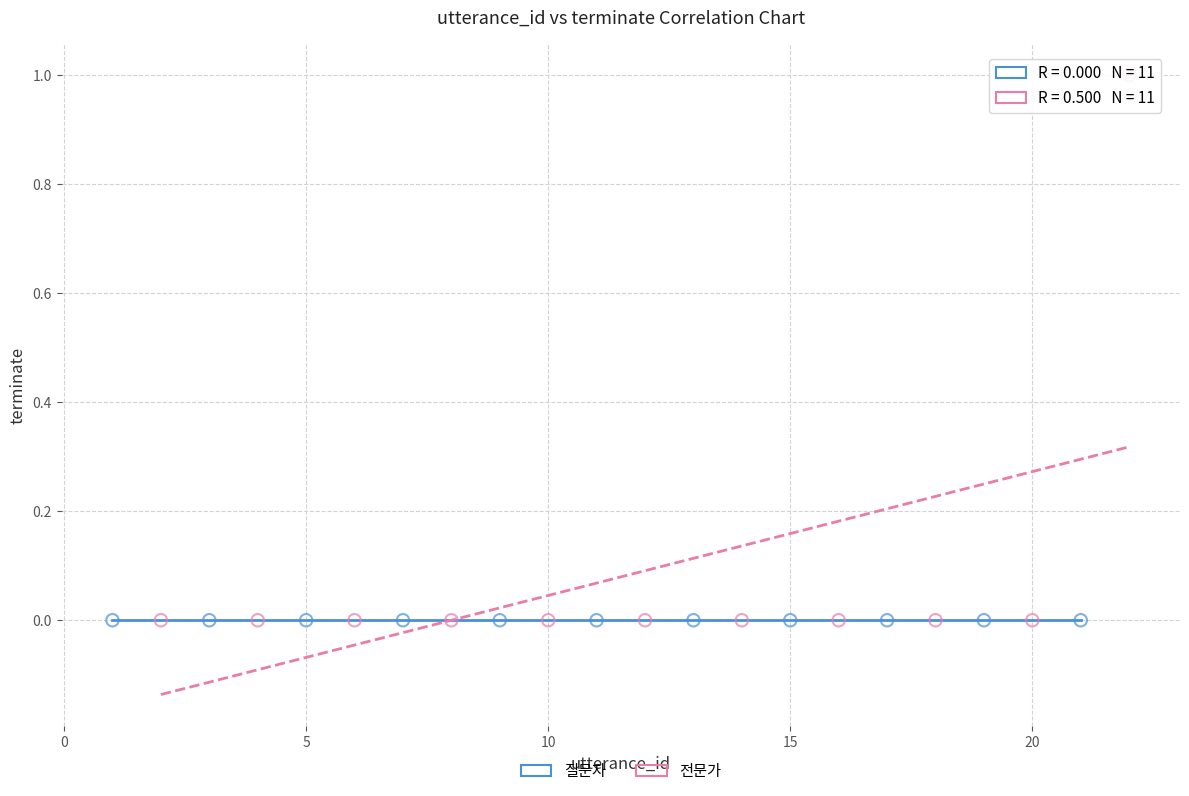

Which series contains the highest Y value?

전문가